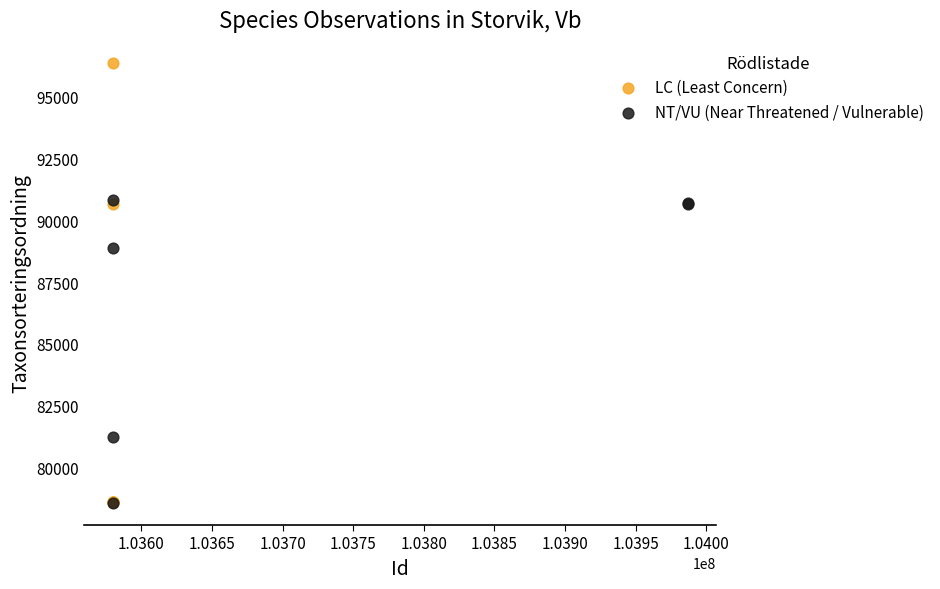

Which series reaches the maximum Y coordinate?

LC (Least Concern)